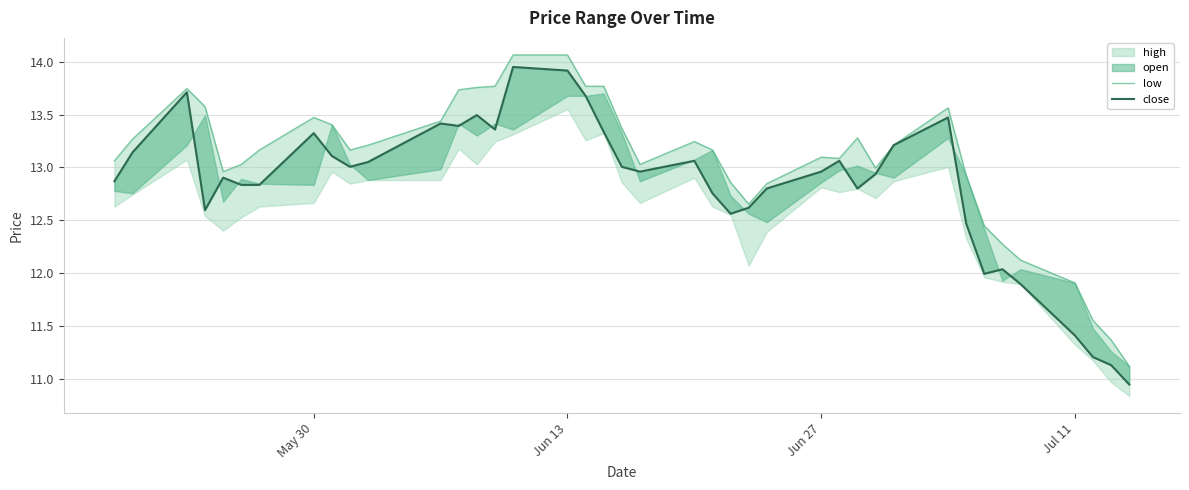

True or false: low has a value of 7.9 at 29.

False